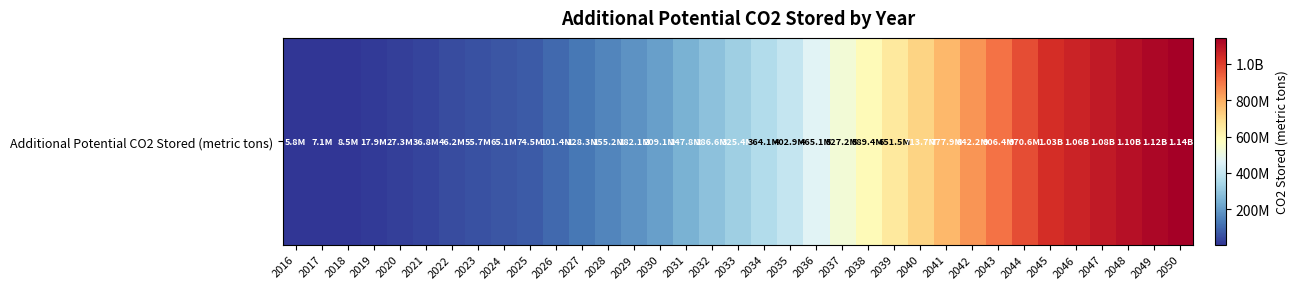

Reading left to right, what are all the values shown in this chart?

2016=5770000.0	2017=7121536.3	2018=8473072.6	2019=17908700.1	2020=27344327.7	2021=36779955.2	2022=46215582.8	2023=55651210.3	2024=65086837.8	2025=74522465.4	2026=101428151.0	2027=128333836.7	2028=155239522.4	2029=182145208.0	2030=209050893.7	2031=247825298.3	2032=286599703.0	2033=325374107.6	2034=364148512.2	2035=402922916.9	2036=465075326.4	2037=527227736.0	2038=589380145.6	2039=651532555.2	2040=713684964.8	2041=777922946.8	2042=842160928.8	2043=906398910.8	2044=970636892.8	2045=1034874874.8	2046=1056625486.4	2047=1078376098.0	2048=1100126709.6	2049=1121877321.2	2050=1143627932.8